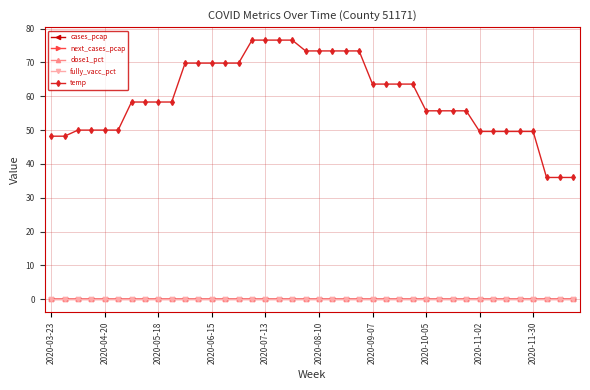

What is the value of the temp point at the 13th from the left?

69.8